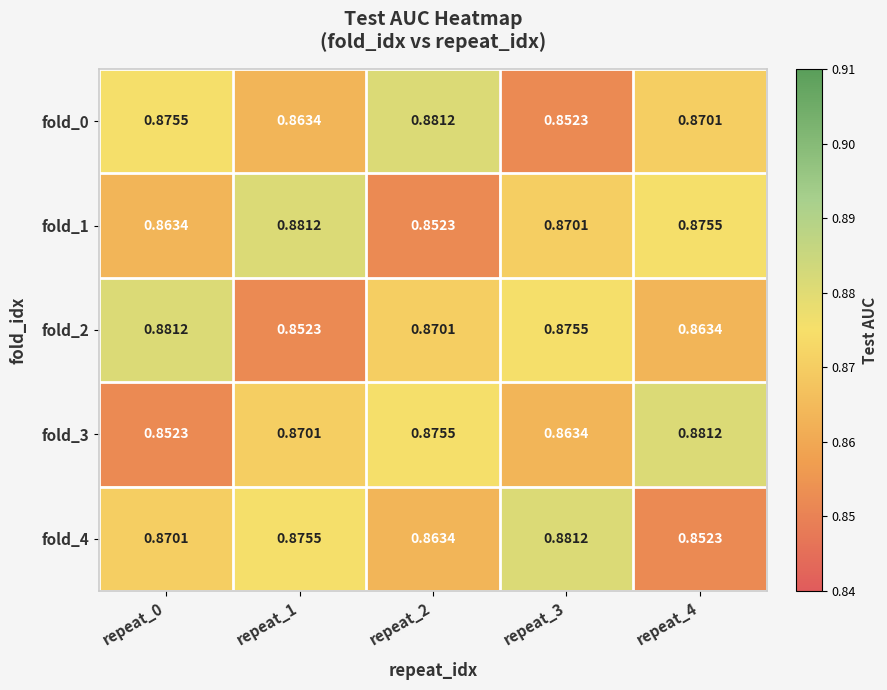

Rank the series at repeat_4 from lowest to highest value.

fold_4, fold_2, fold_0, fold_1, fold_3